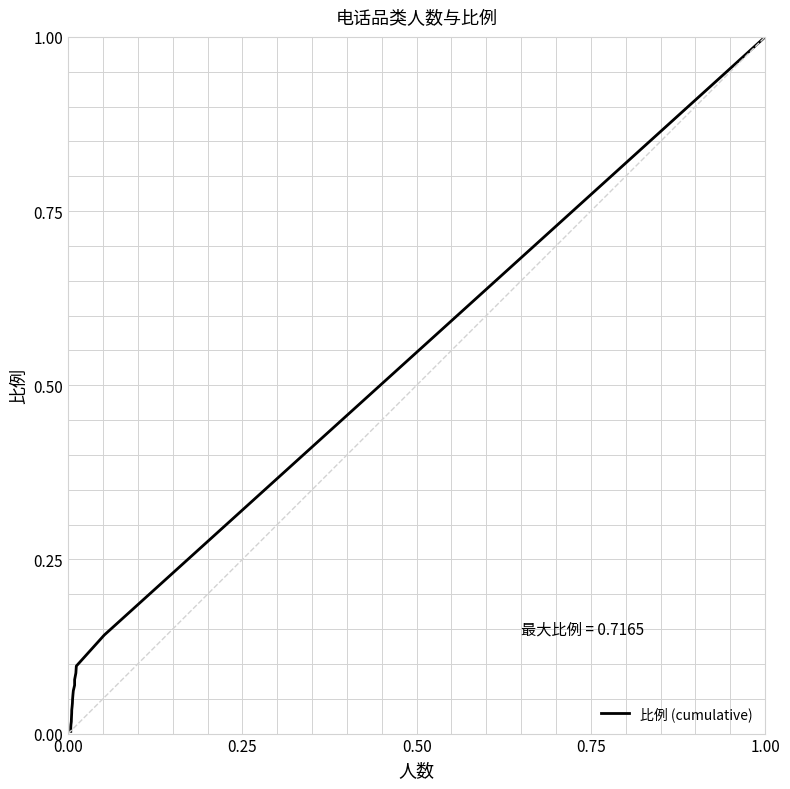

How many series are shown in this chart?

1